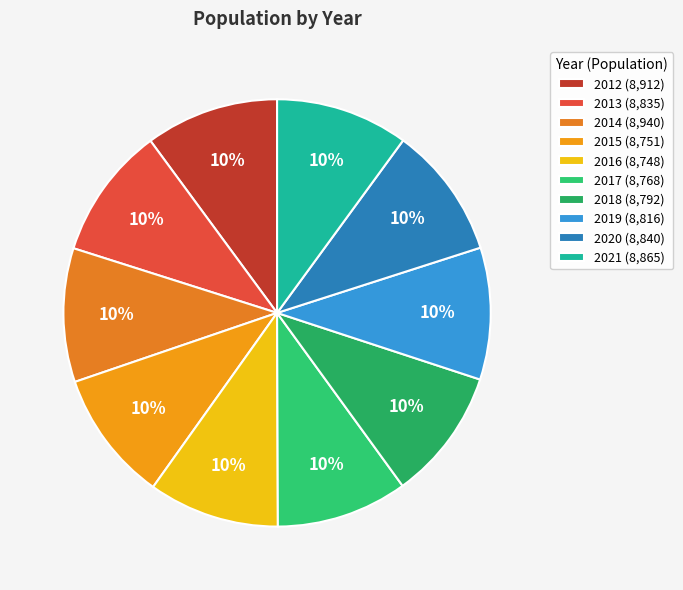

Which category has the smallest portion of the pie?

2016